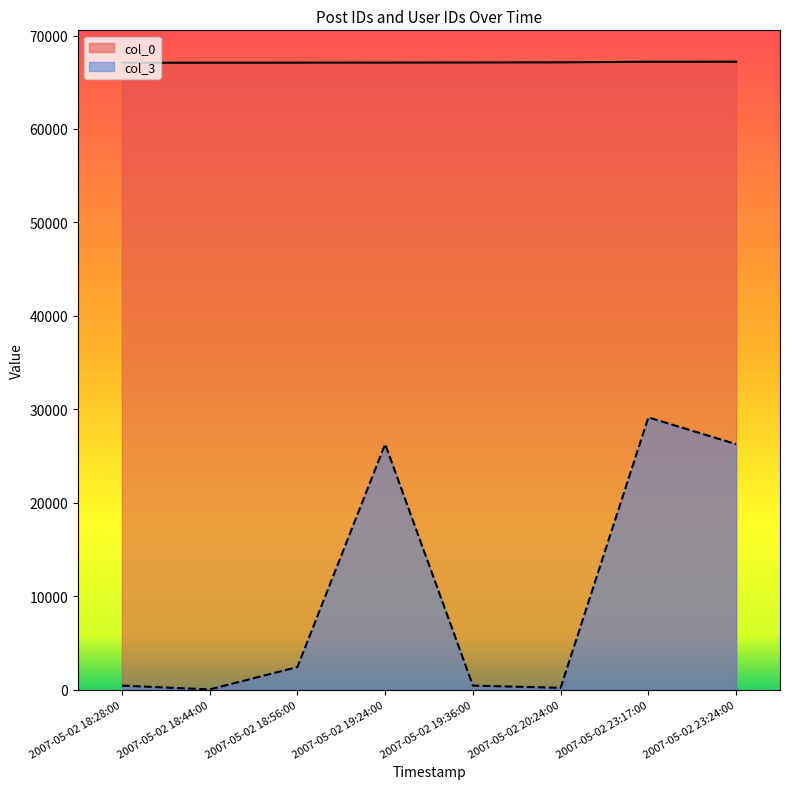

At which label does col_3 first exceed 2419?

2007-05-02 19:24:00